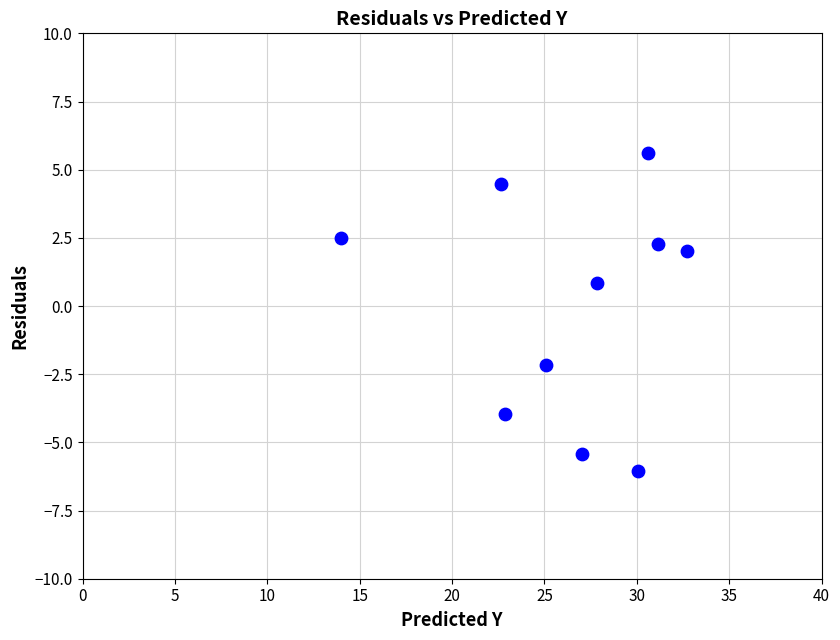

What Y value in the scatter plot is closest to 0?

0.8